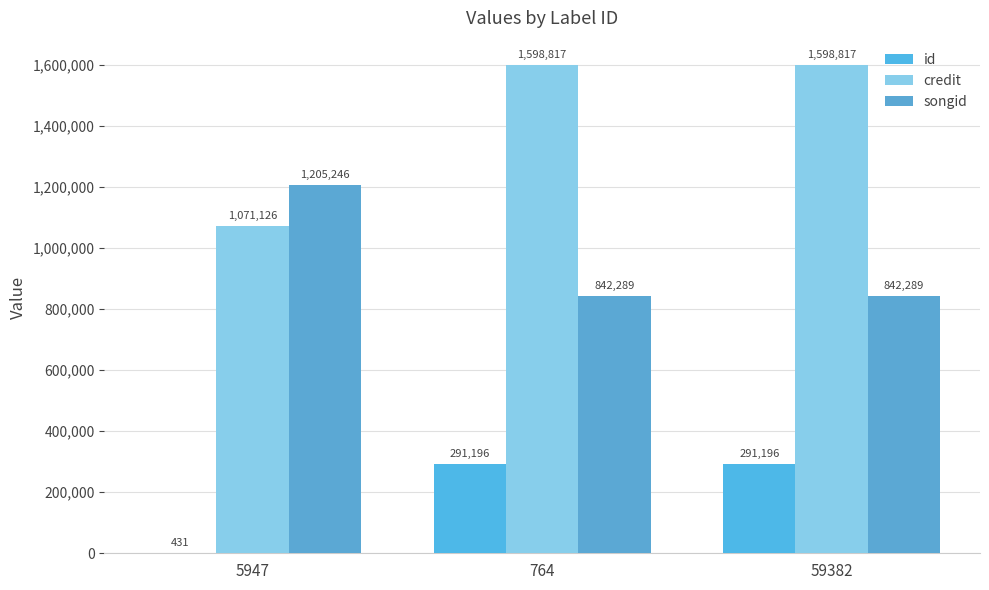

What is the total value across all series at 59382?

2732302